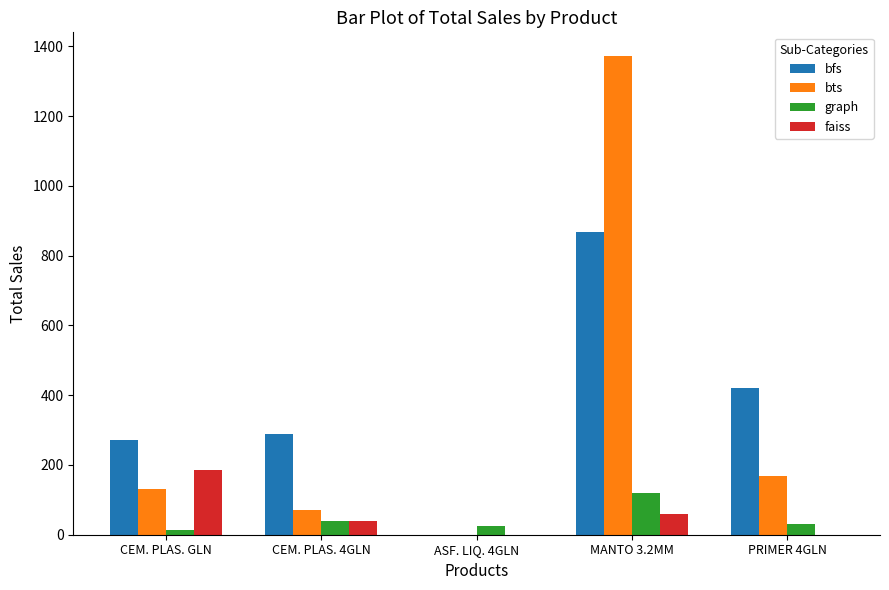

At which category is the sum across all series the highest?

MANTO 3.2MM